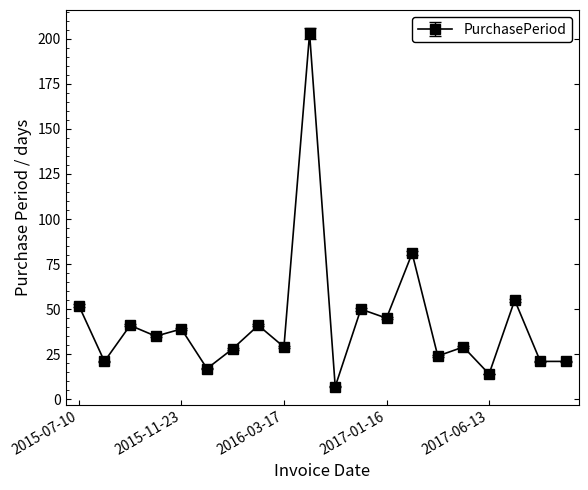

Reading right to left, what are all the values shown in this chart?

21	21	55	14	29	24	81	45	50	7	203	29	41	28	17	39	35	41	21	52